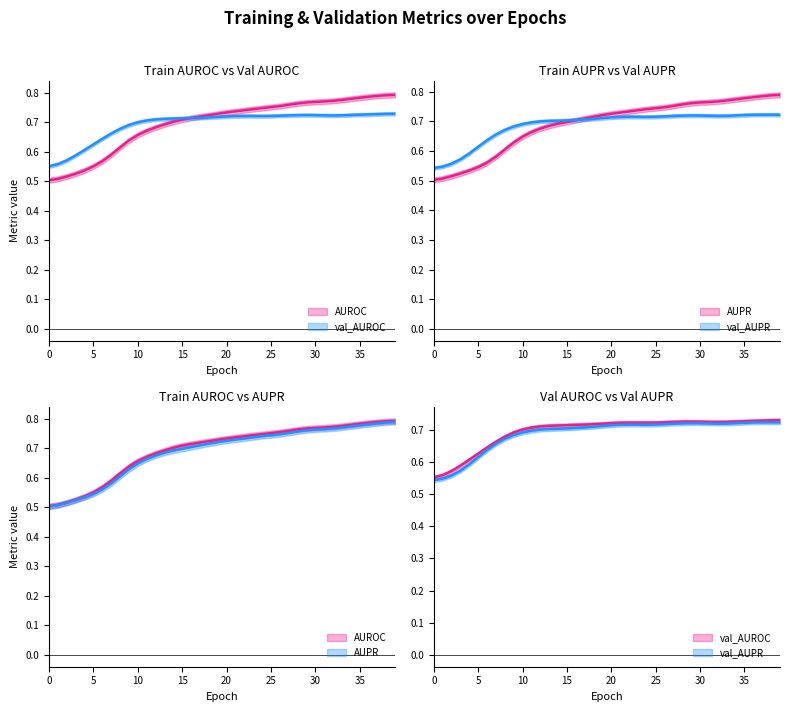

Which has a higher value, 9 or 2?

9